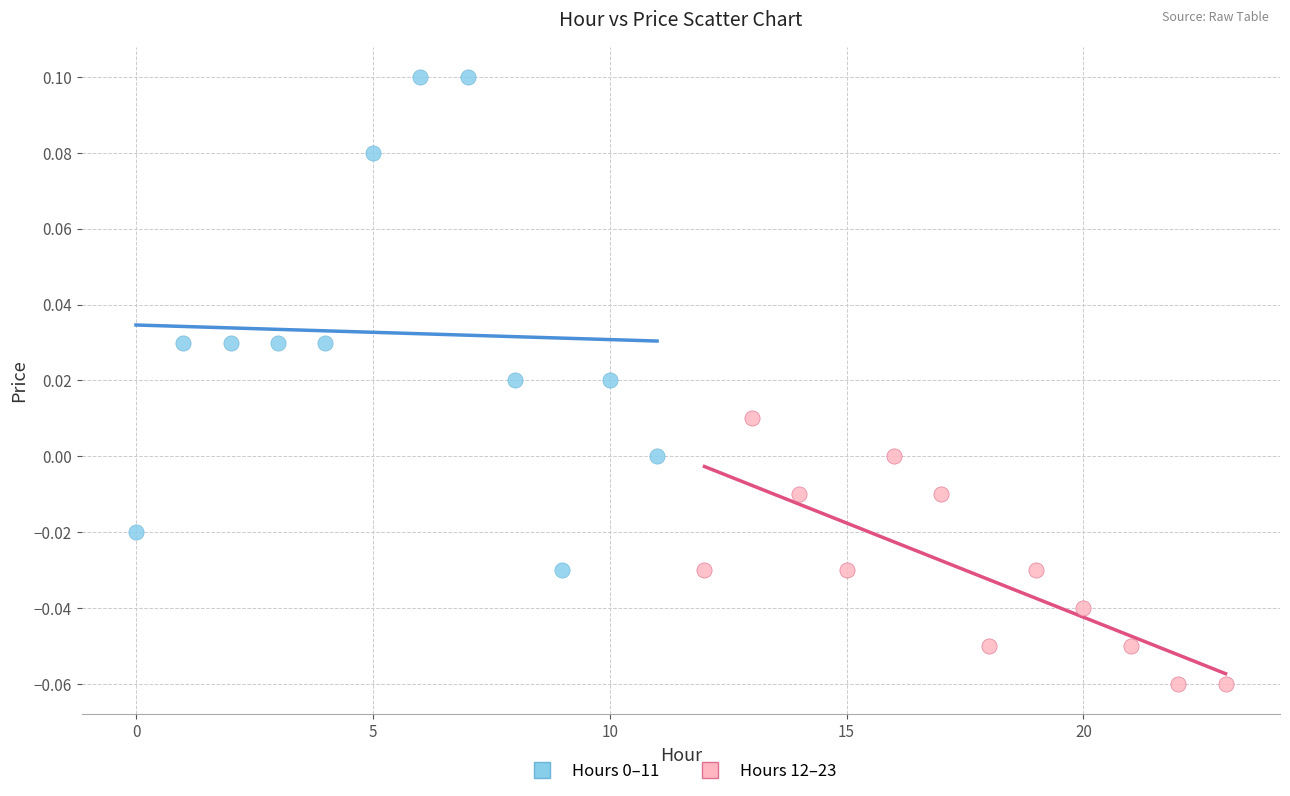

Which series contains the lowest Y value?

Hours 12–23